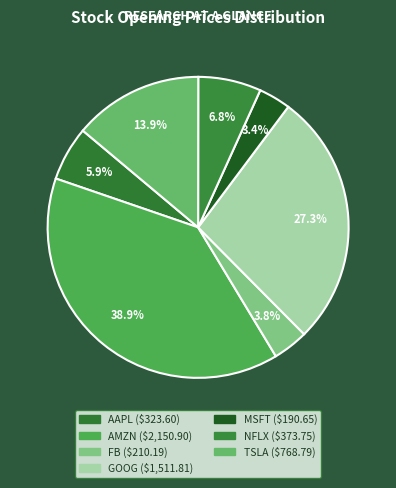

What portion of the pie excludes NFLX?

93.2%